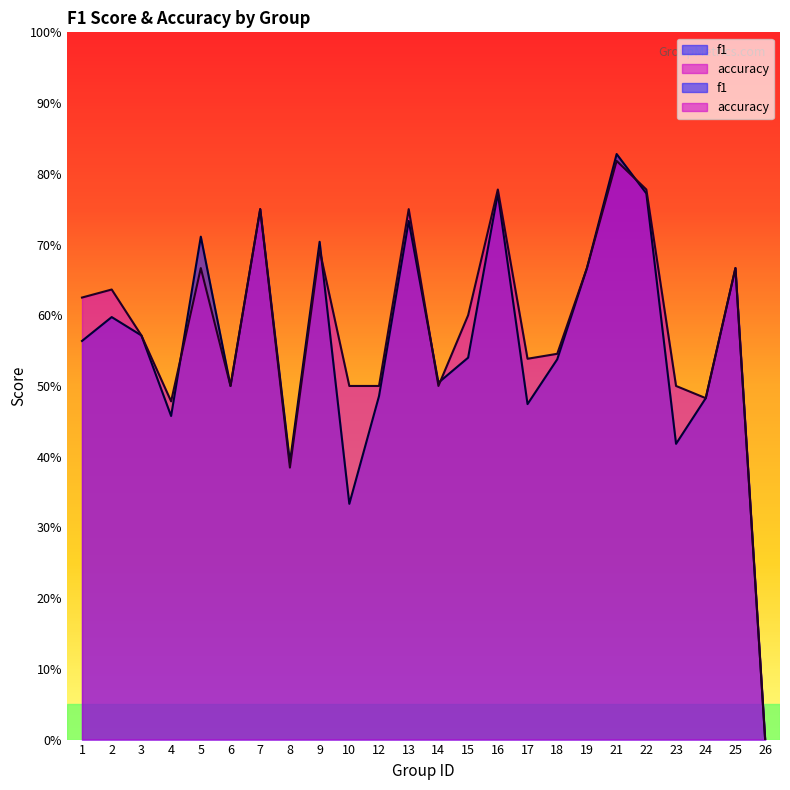

Which category has the lowest value in the f1 series?

26